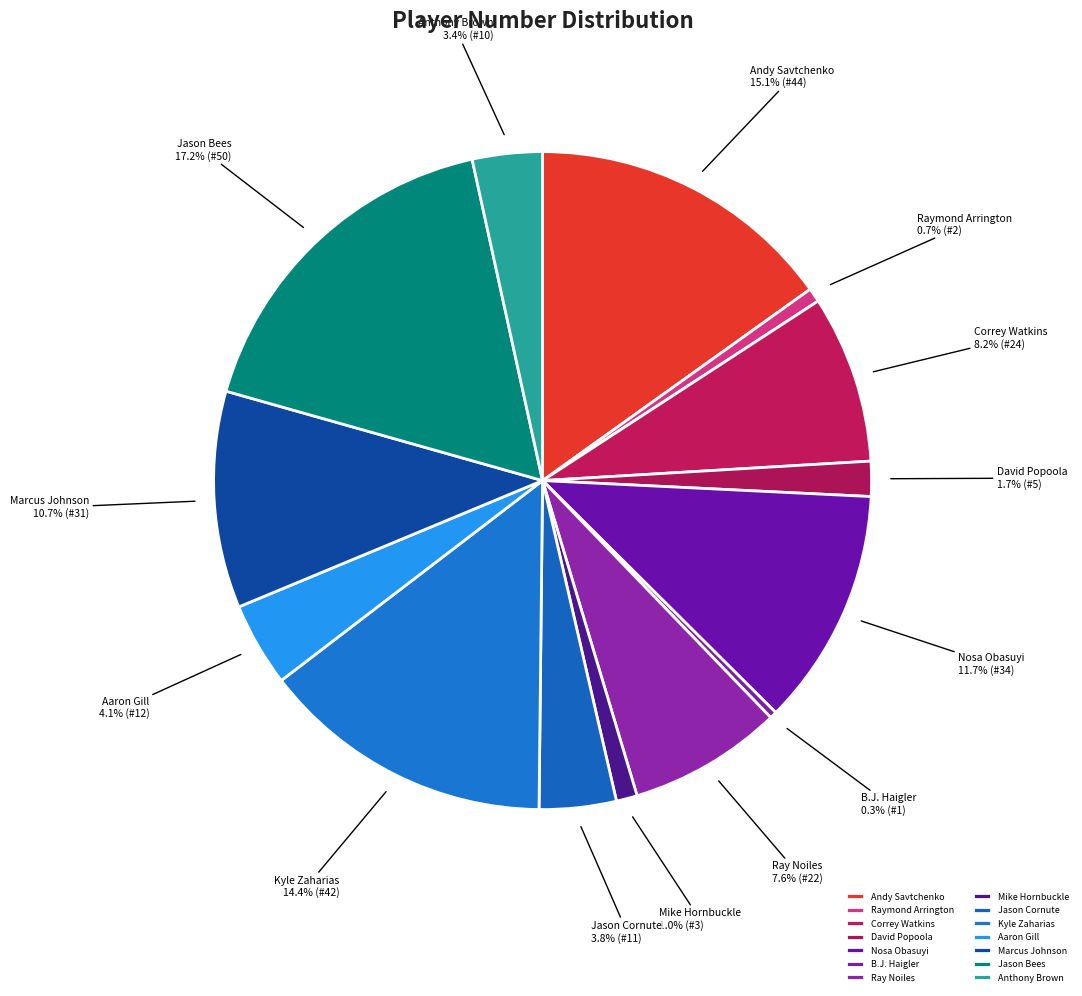

Is the sum of Kyle Zaharias and Correy Watkins greater than half?

No